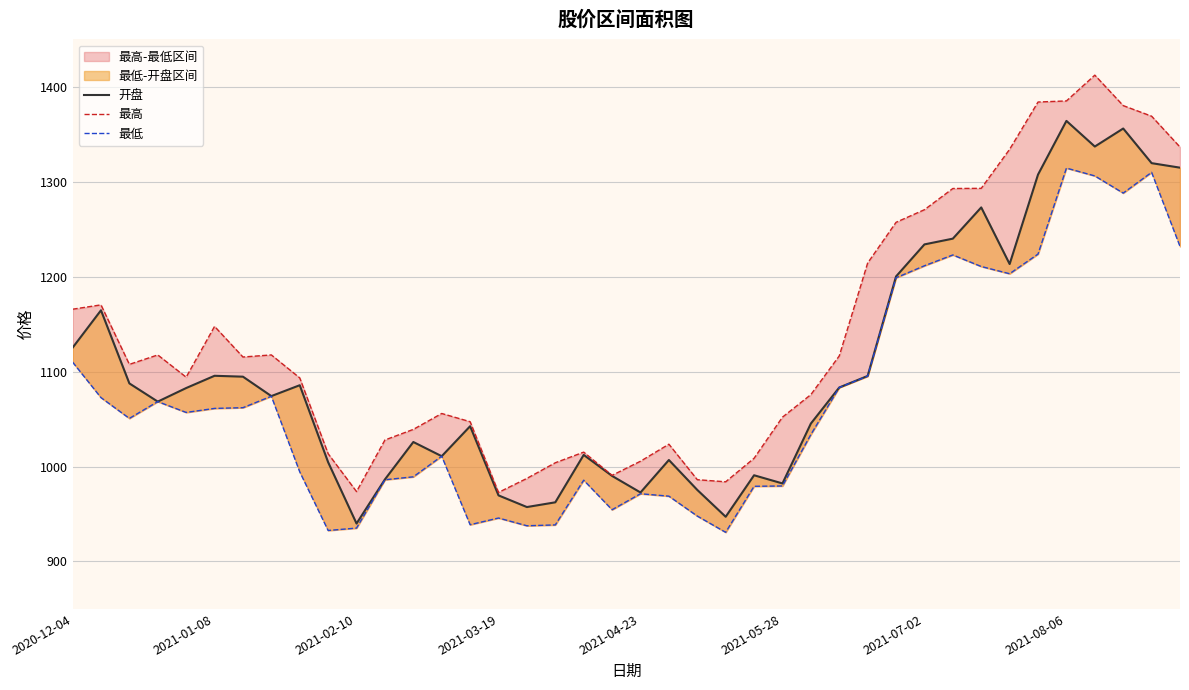

Reading left to right, list all the values displayed in this chart.

开盘: 1125.2	1164.7	1087.6	1068.4	1082.7	1095.7	1094.7	1074.3	1085.7	1004.6	940.0	986.5	1025.9	1010.9	1042.5	969.6	957.4	962.4	1012.3	990.1	972.7	1006.9	975.4	947.1	990.9	982.2	1045.3	1083.3	1095.5	1200.3	1234.1	1240.1	1273.0	1213.4	1307.7	1364.2	1337.2	1356.2	1319.7	1314.9
最高: 1165.8	1170.4	1107.7	1117.6	1094.2	1147.7	1115.4	1117.6	1093.4	1013.5	973.6	1028.0	1039.2	1055.9	1047.3	972.8	987.5	1004.0	1015.2	990.8	1005.6	1023.6	986.2	984.0	1008.7	1052.1	1075.8	1116.6	1214.5	1257.3	1270.6	1293.0	1293.1	1334.3	1384.1	1385.2	1412.4	1380.3	1369.2	1336.6
最低: 1110.1	1072.7	1050.8	1068.4	1057.0	1061.3	1062.0	1074.1	994.4	932.7	935.2	986.1	989.2	1010.9	938.8	945.8	937.6	938.5	985.7	954.5	971.4	968.8	947.9	930.8	979.2	979.6	1033.8	1083.3	1095.2	1198.9	1211.6	1223.0	1210.8	1203.2	1223.9	1314.5	1306.2	1288.1	1310.0	1232.0